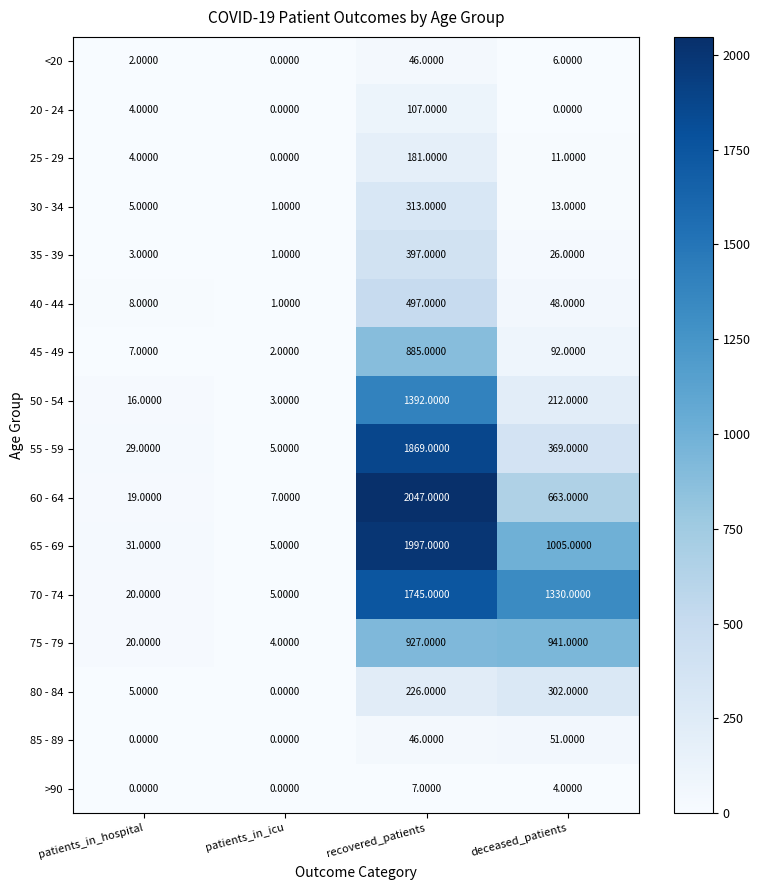

What is the difference between the 50 - 54 values at patients_in_hospital and deceased_patients?

196